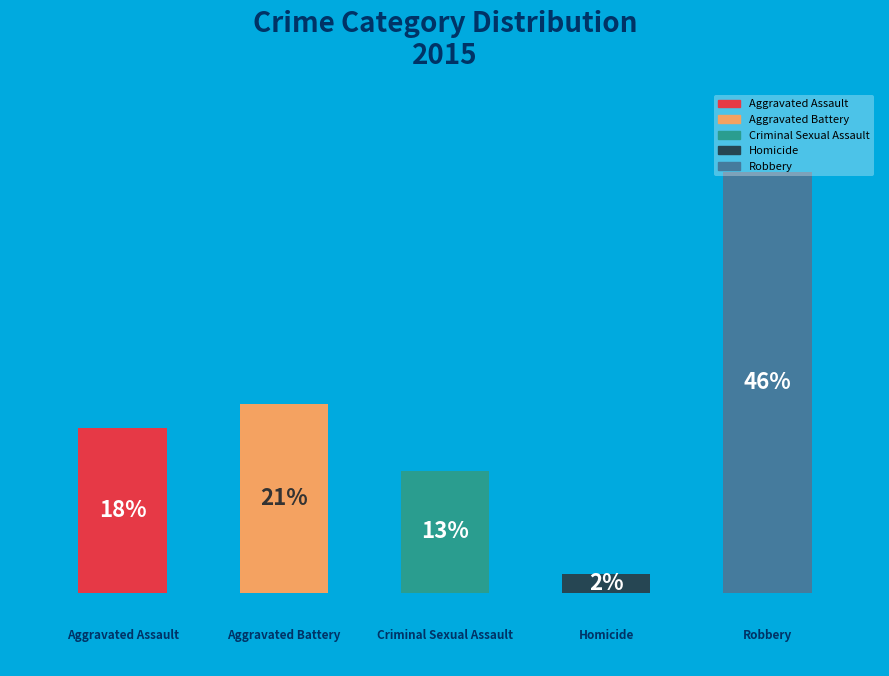

How many segments does this pie chart have?

5